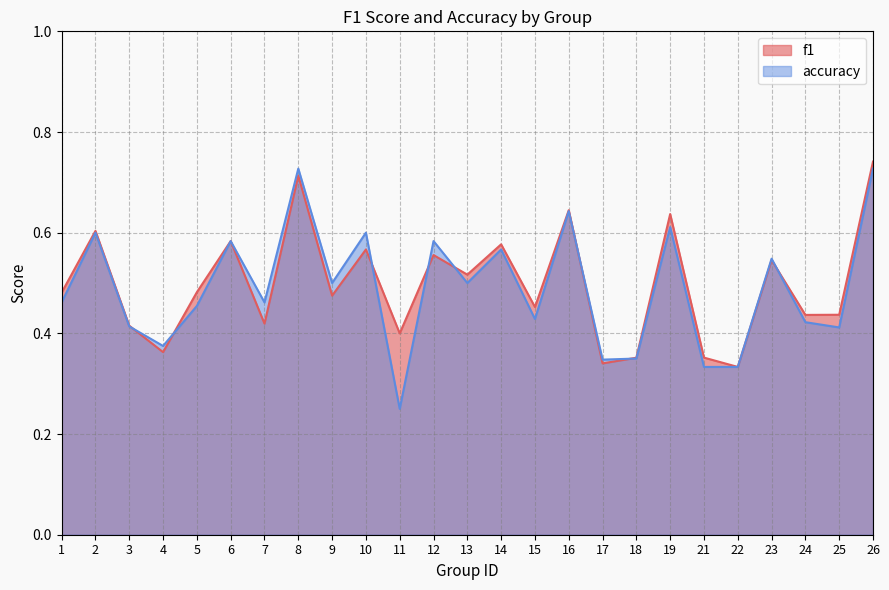

At which category does accuracy reach its first local peak?

2